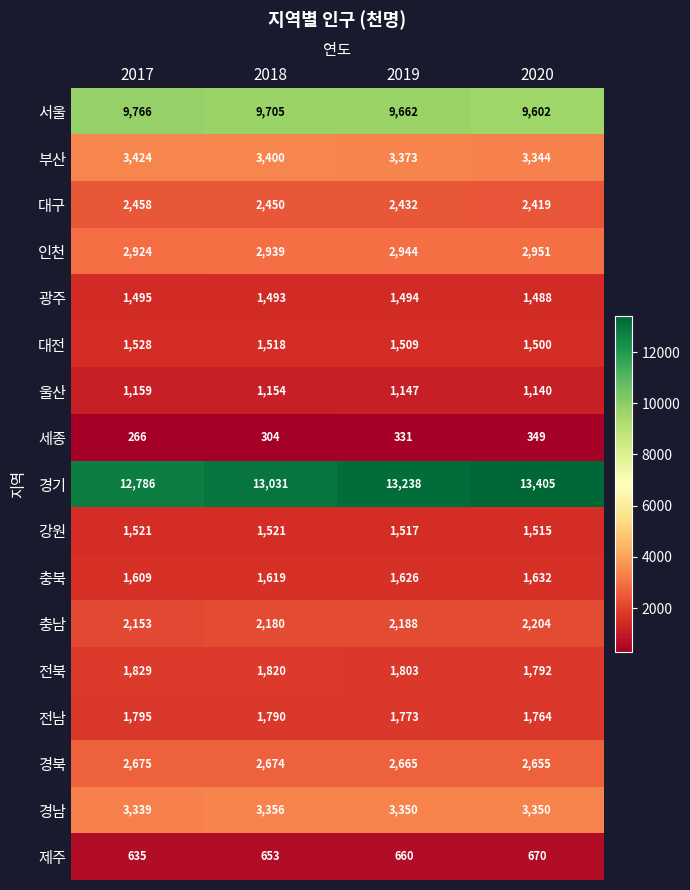

What is the spread (max minus min) of values at 2018?

12727